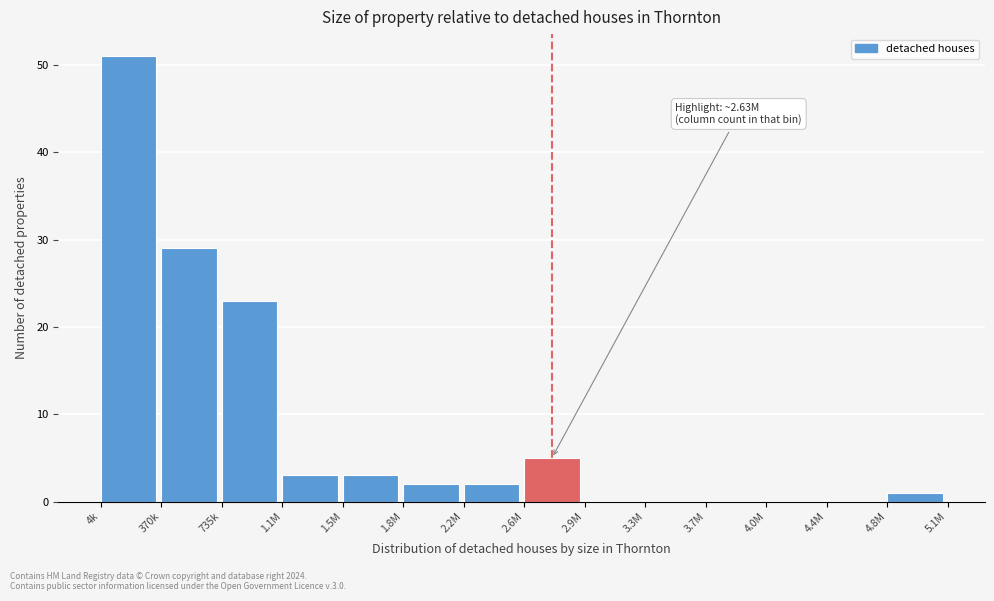

Reading right to left, list all the values displayed in this chart.

4.8M=1	4.4M=0	4.0M=0	3.7M=0	3.3M=0	2.9M=0	2.6M=5	2.2M=2	1.8M=2	1.5M=3	1.1M=3	735k=23	370k=29	4k=51